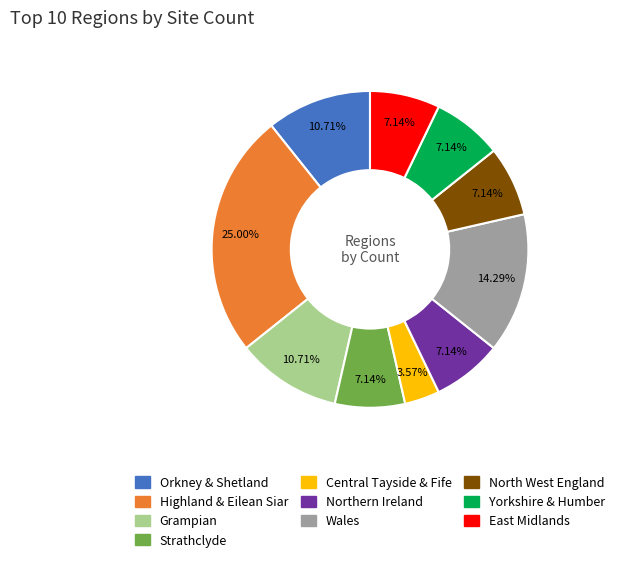

How much of the chart is everything except Highland & Eilean Siar?

75.0%